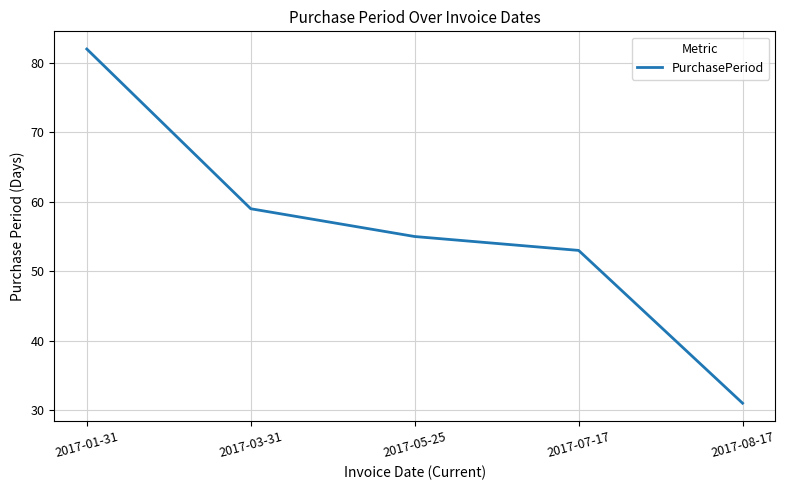

How many lines are shown in the chart?

1